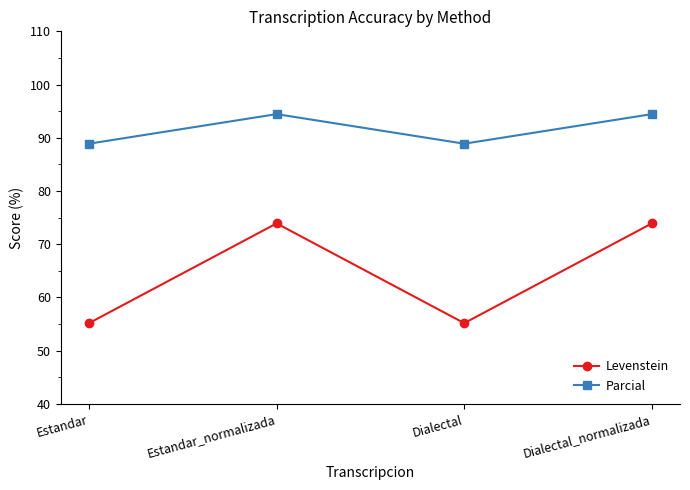

What is the label of the 1st point from the left?

Estandar